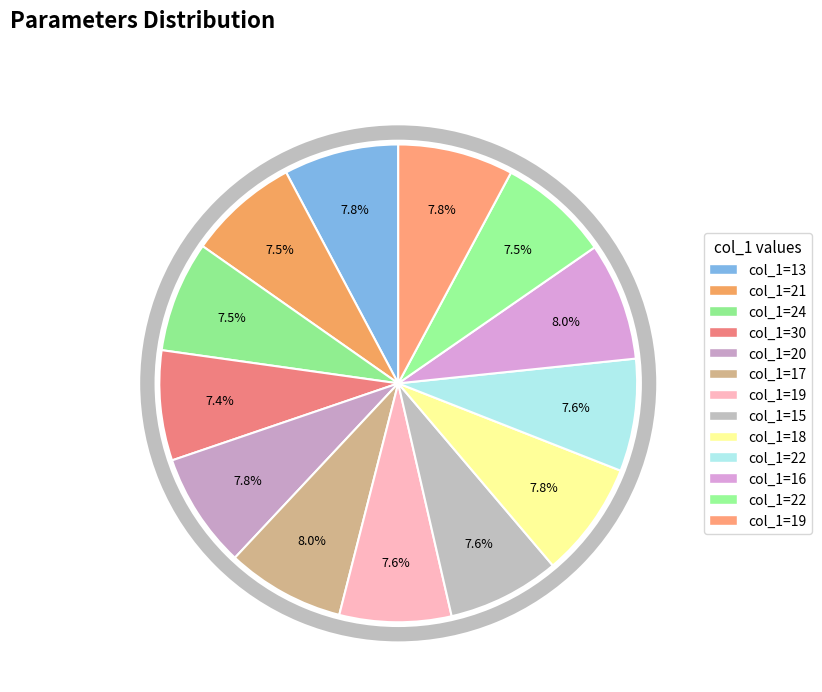

The 15 slice represents 8% of the pie. True or false?

True